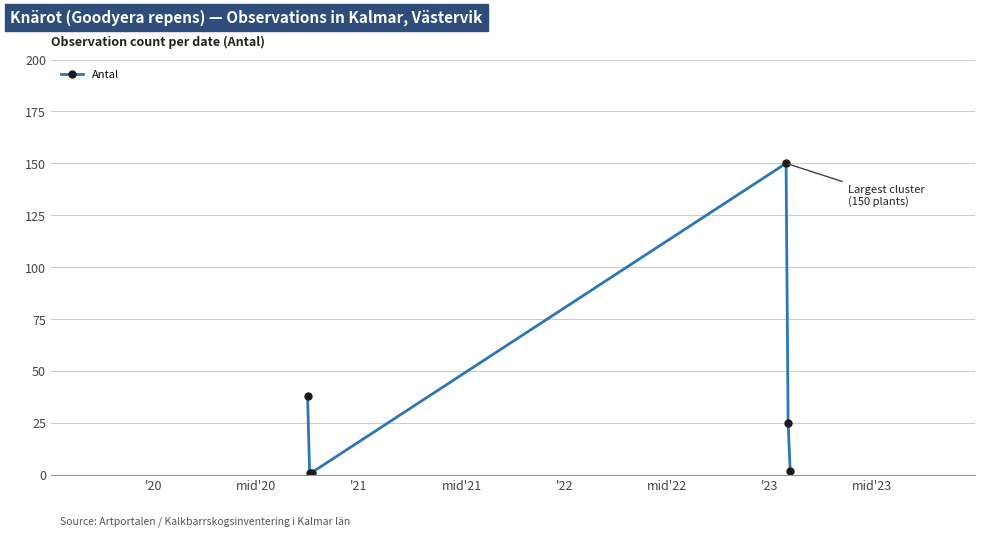

What is the difference between the second highest and minimum values?

37